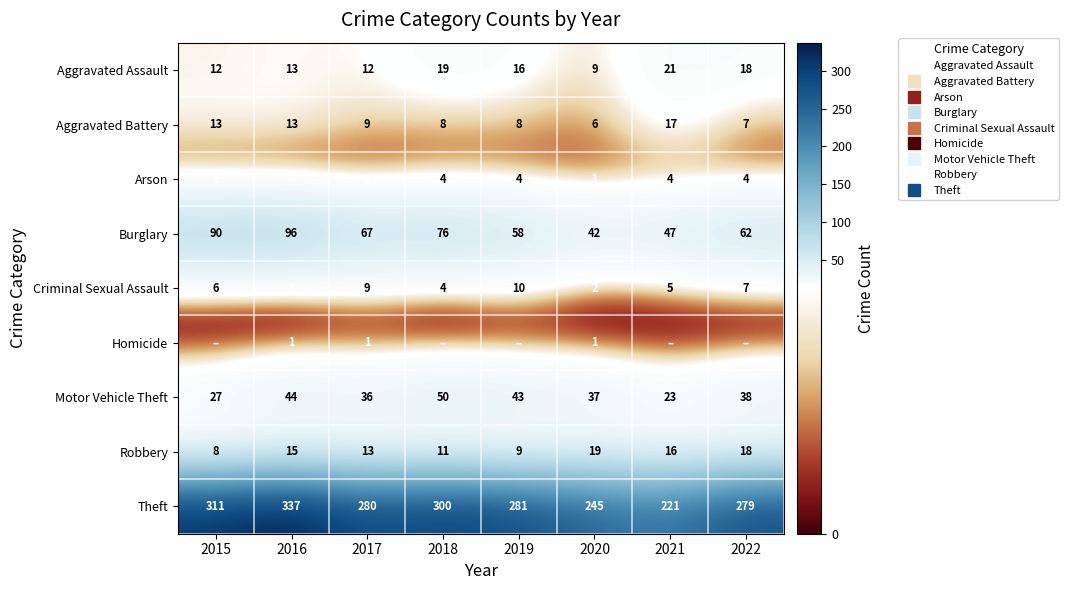

Rank the series at 2022 from highest to lowest value.

Theft, Burglary, Motor Vehicle Theft, Aggravated Assault, Robbery, Aggravated Battery, Criminal Sexual Assault, Arson, Homicide